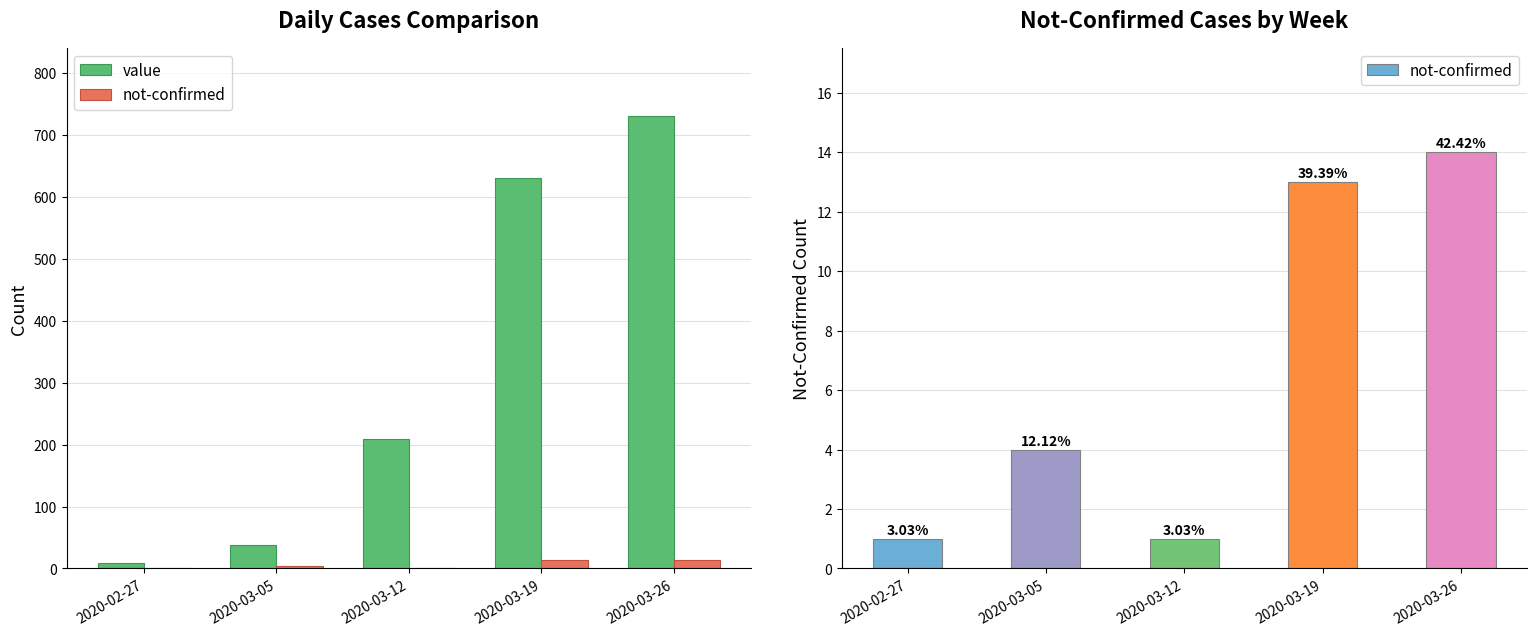

Reading right to left, what are all the values shown in this chart?

value: 2020-03-26=731	2020-03-19=631	2020-03-12=209	2020-03-05=38	2020-02-27=9
not-confirmed: 2020-03-26=14	2020-03-19=13	2020-03-12=1	2020-03-05=4	2020-02-27=1